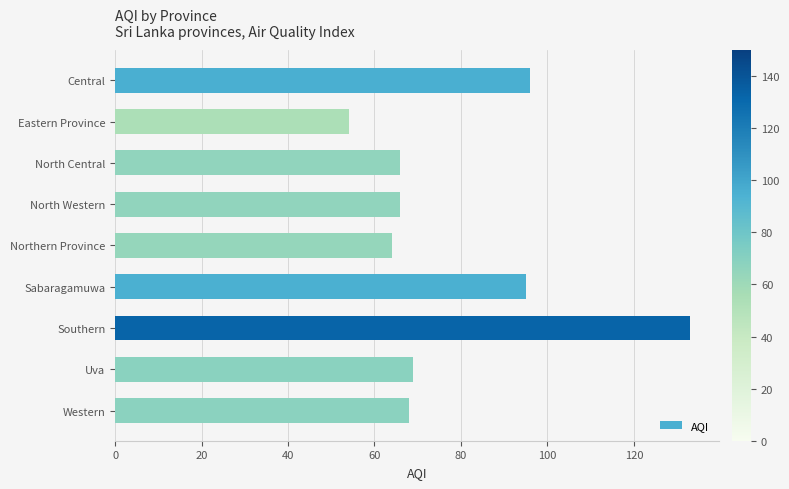

Reading top to bottom, transcribe all the data shown in this chart.

96	54	66	66	64	95	133	69	68